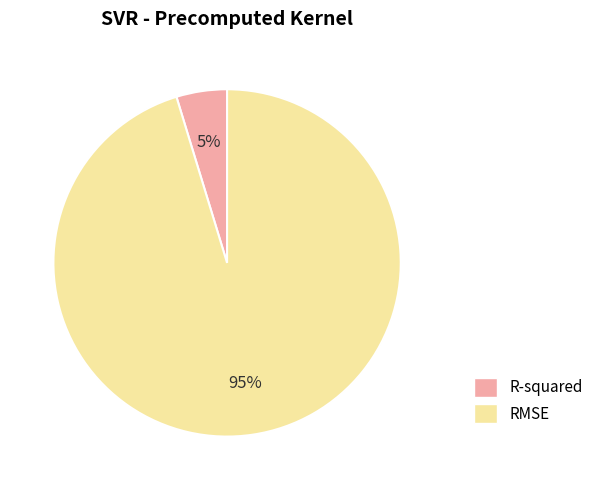

Combined, do RMSE and R-squared account for over 50%?

Yes